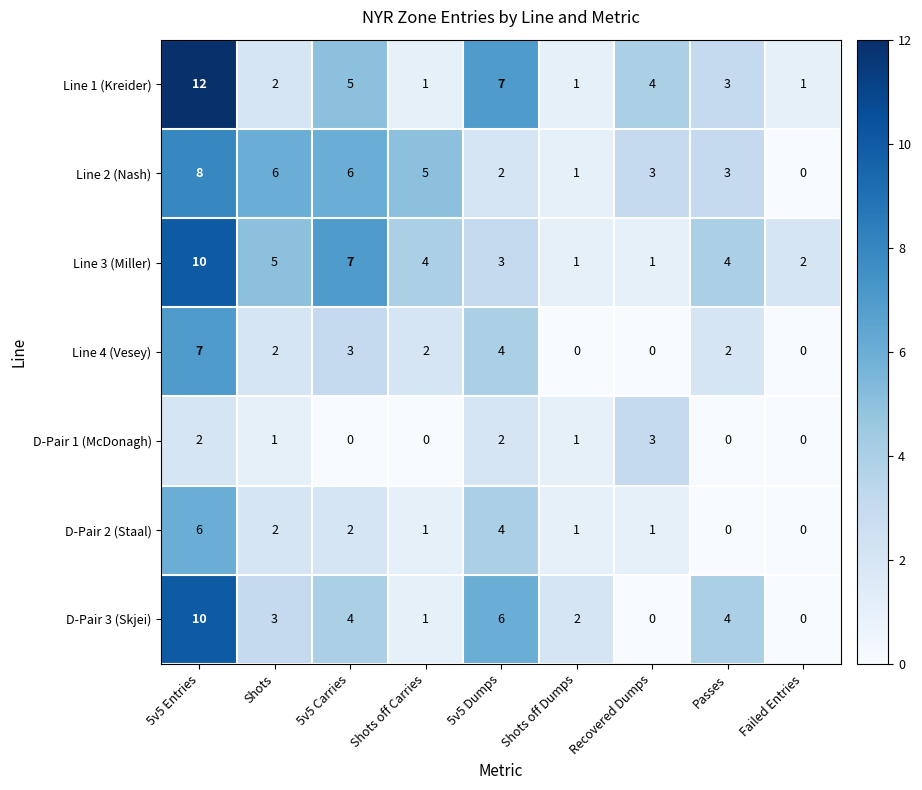

How many D-Pair 1 (McDonagh) values are between 0 and 2?

8